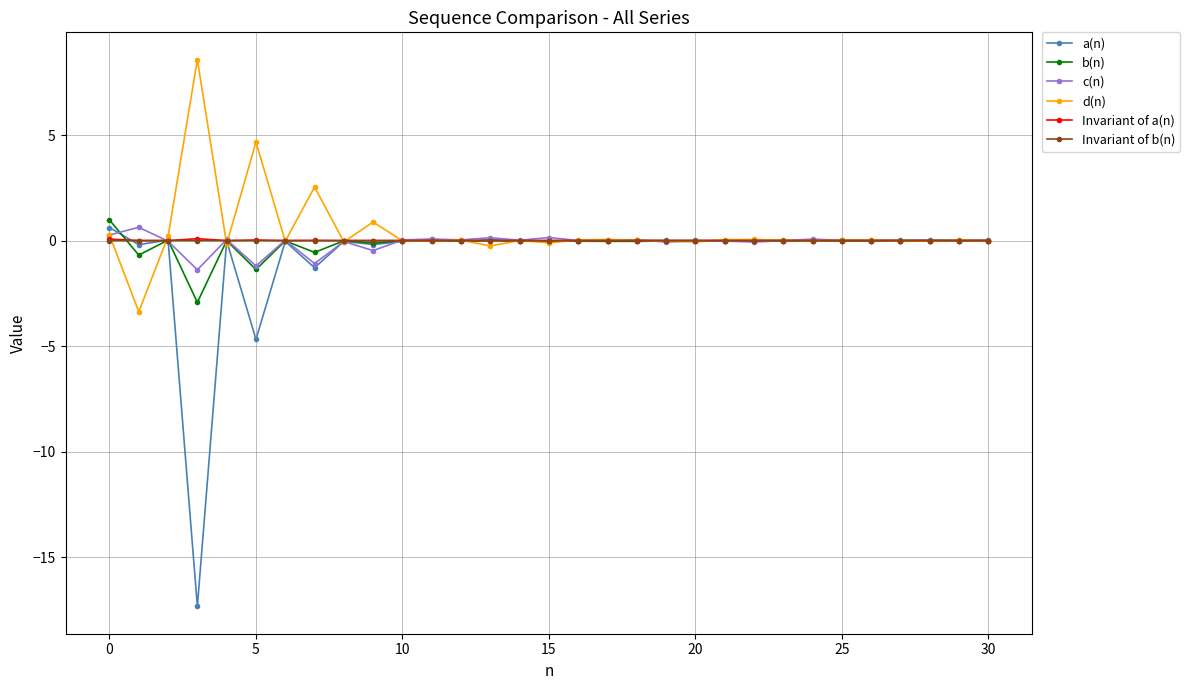

What is the smallest value displayed?

-17.3